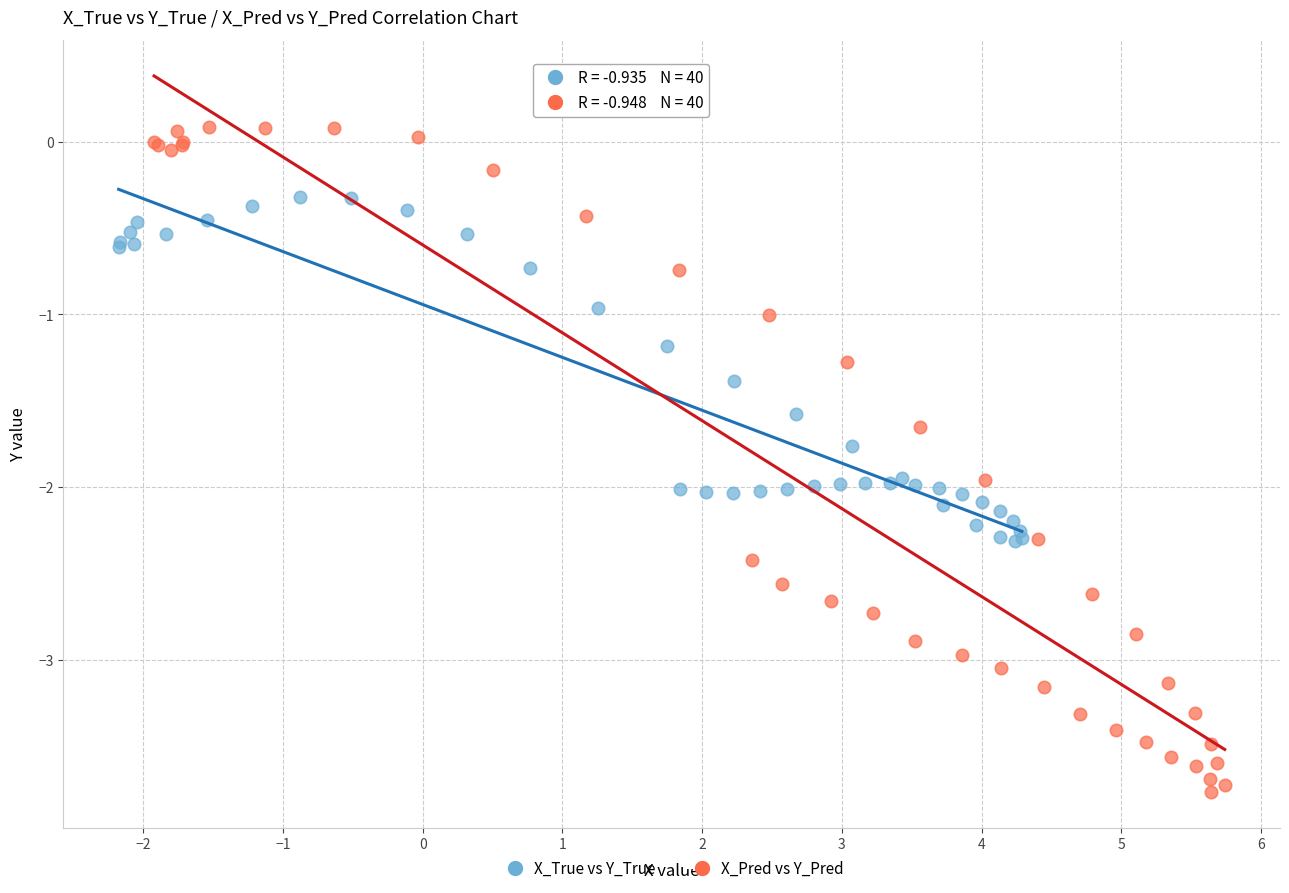

Which series reaches the maximum Y coordinate?

X_Pred vs Y_Pred